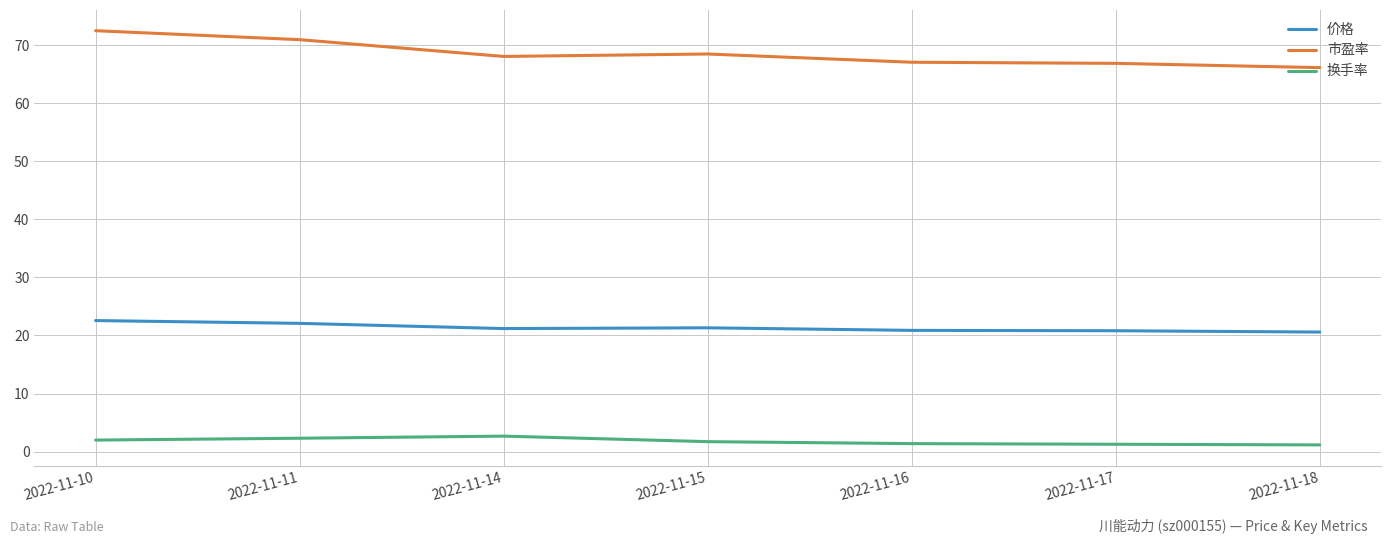

Which series has the widest spread of values?

市盈率